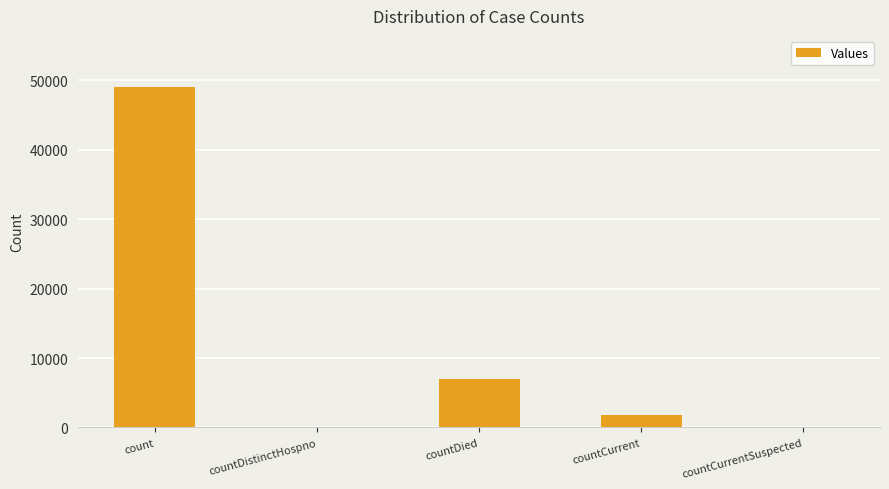

What is the difference between the values at count and countDied?

42073